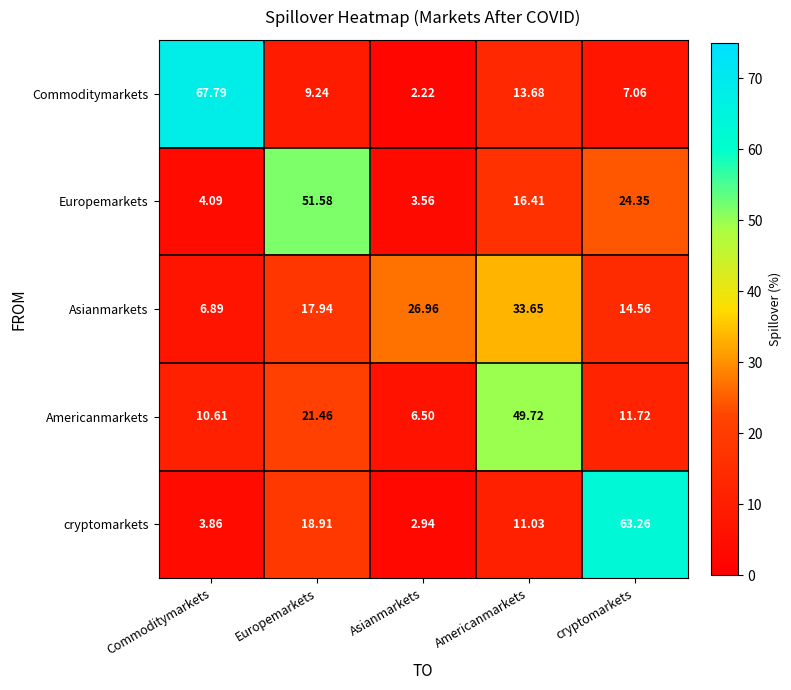

Count the number of data series in this chart.

5